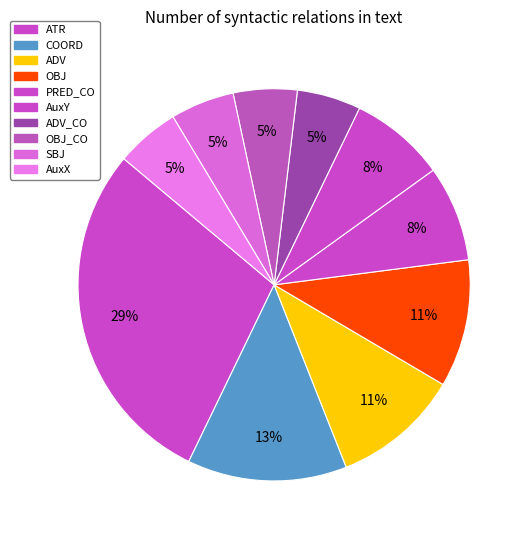

Which slice is the largest?

ATR